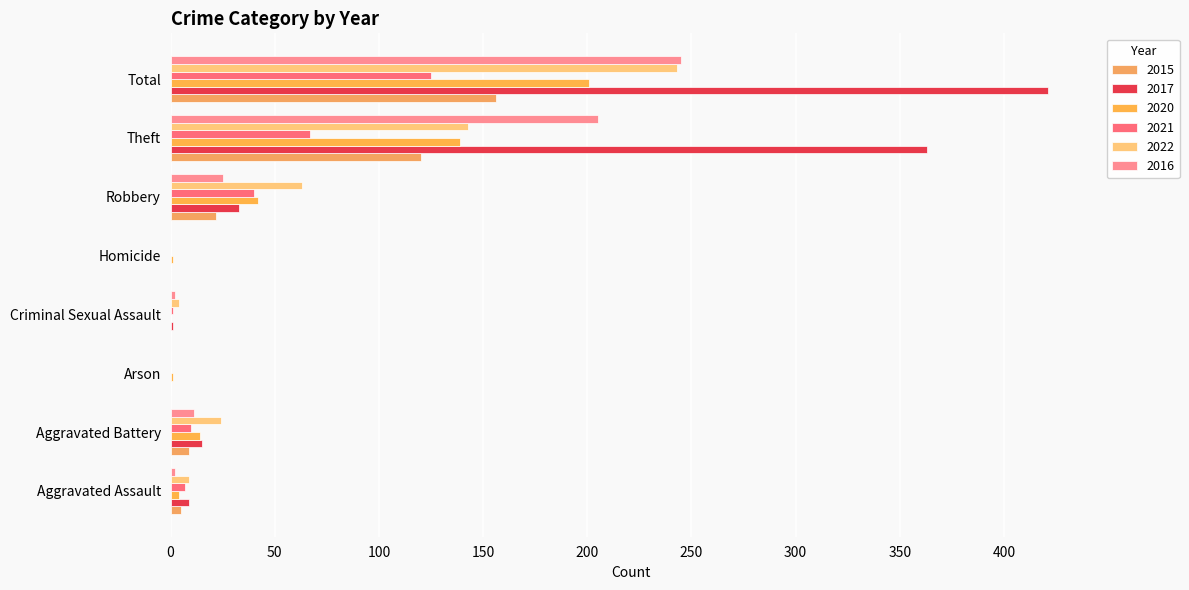

How many distinct data groups are displayed?

6